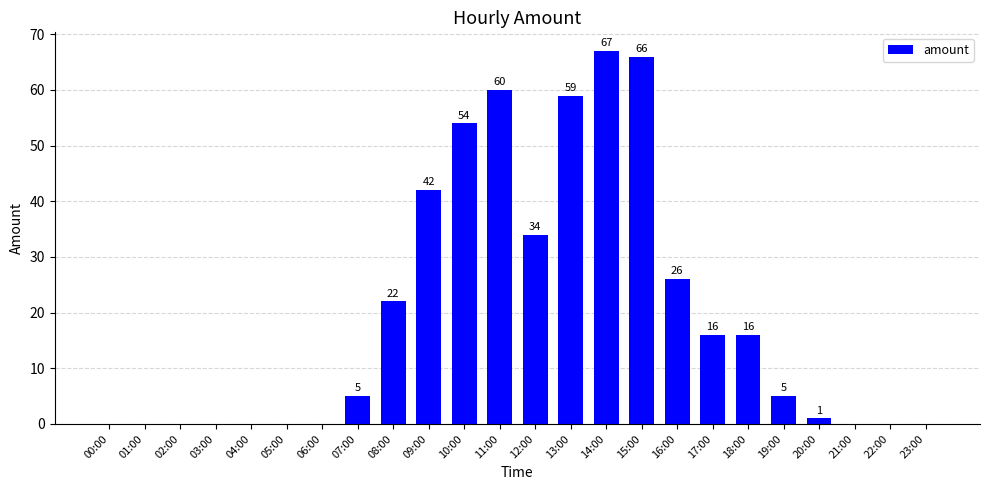

True or false: the data shows 16 at 17:00.

True